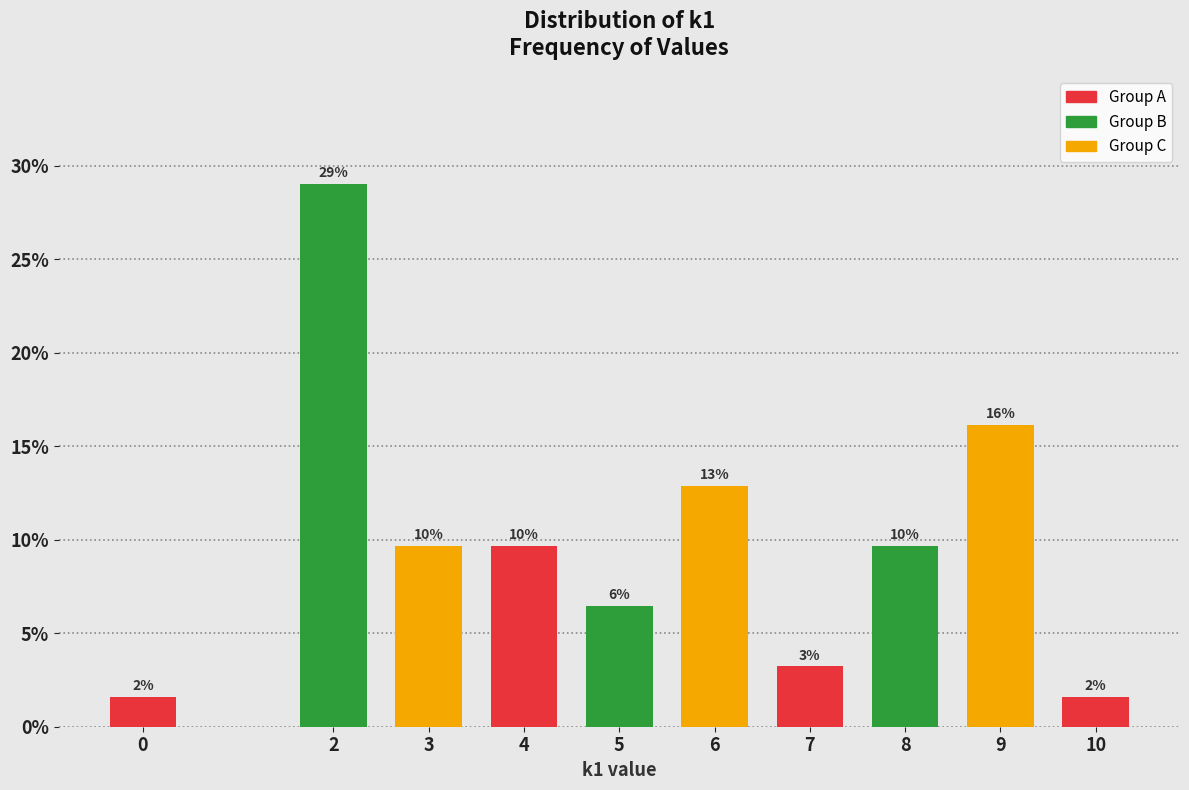

How many bars are there in total?

10